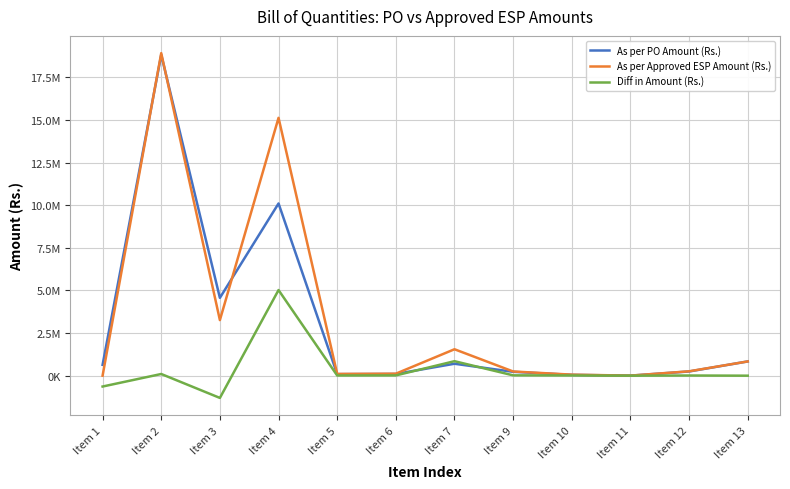

The value of As per PO Amount (Rs.) at Item 2 is 25981432. True or false?

False